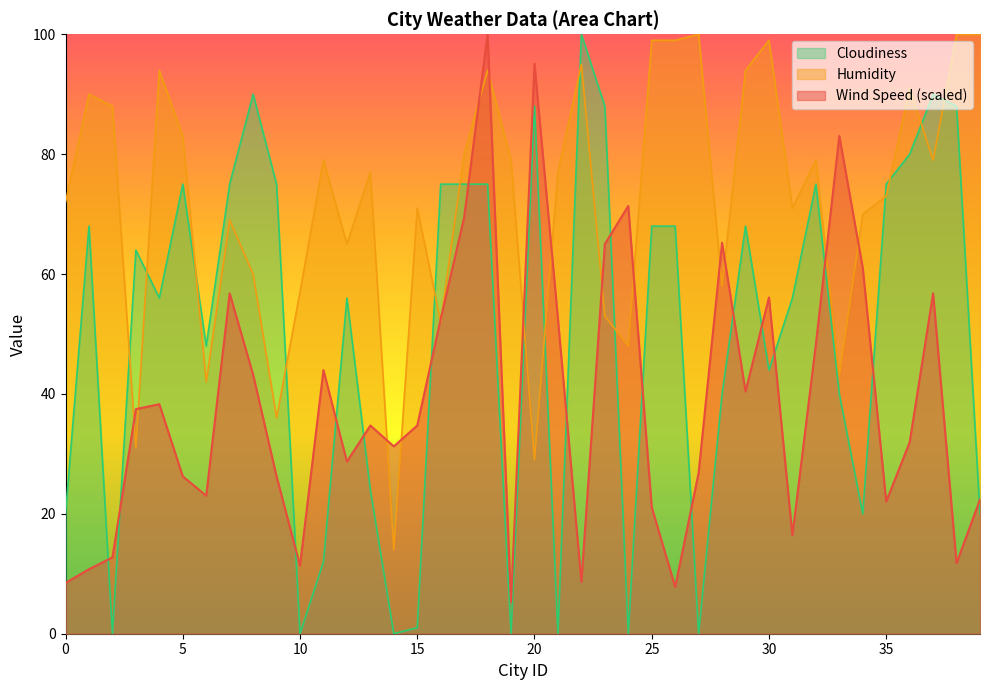

How many categories are shown in the chart?

40